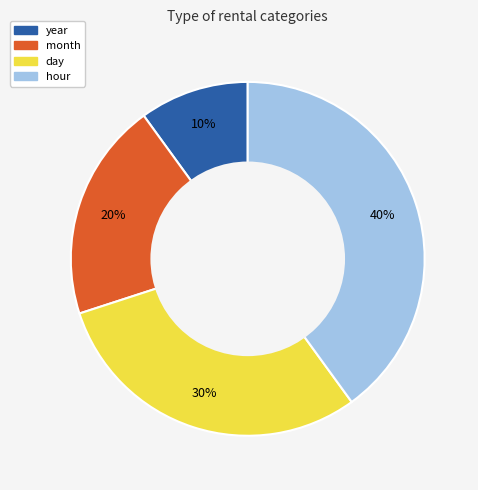

Does any single category account for the majority?

No